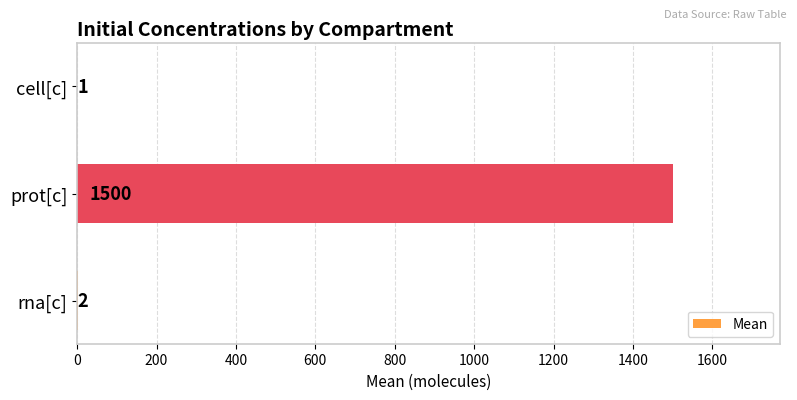

What is the change in value from cell[c] to rna[c]?

+1